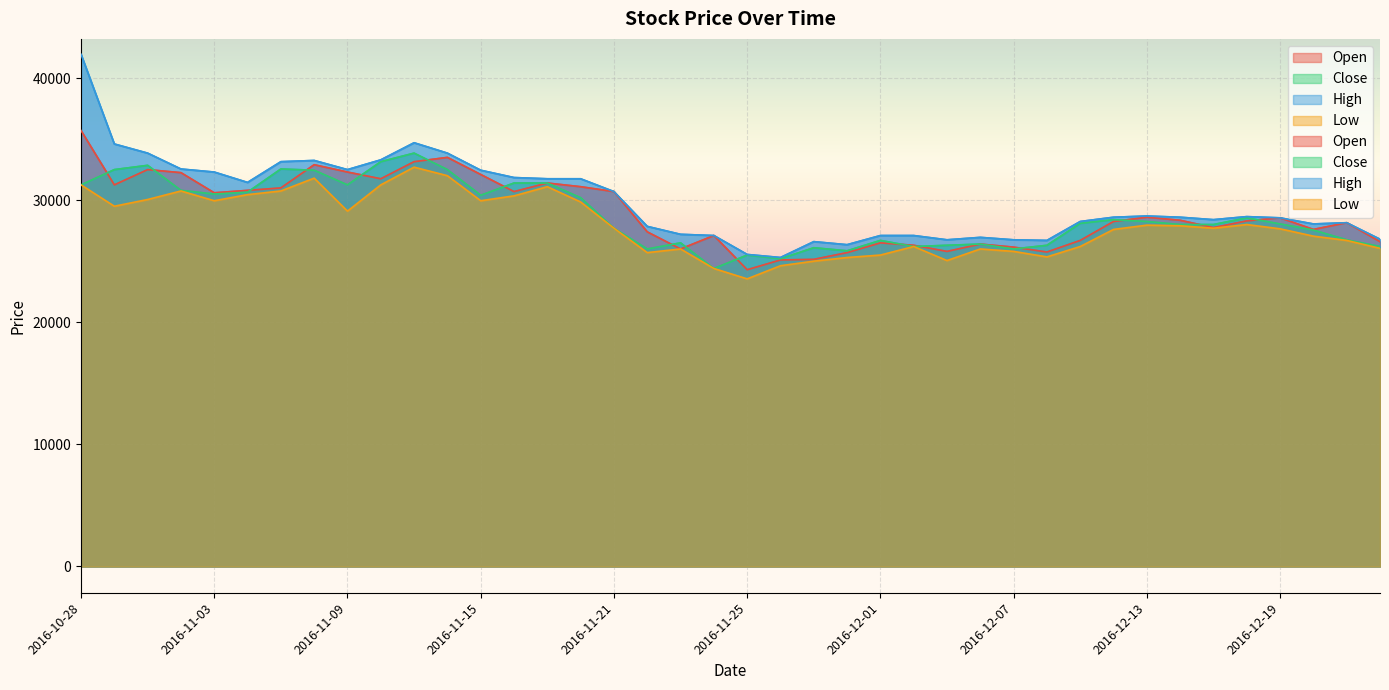

Between 2016-12-09 and 2016-12-13, which is larger?

2016-12-13